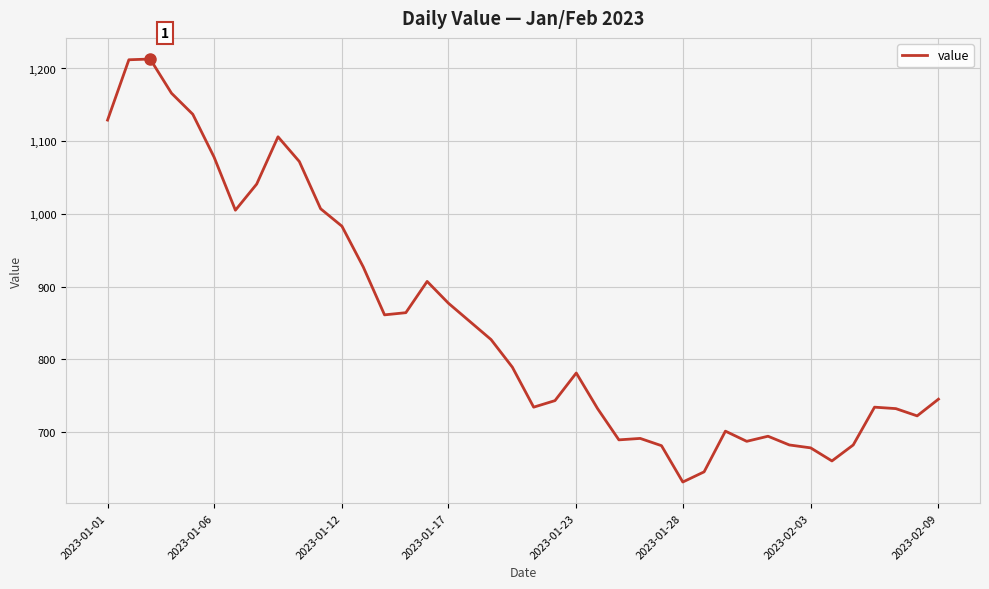

What is the maximum value shown in the chart?

1213